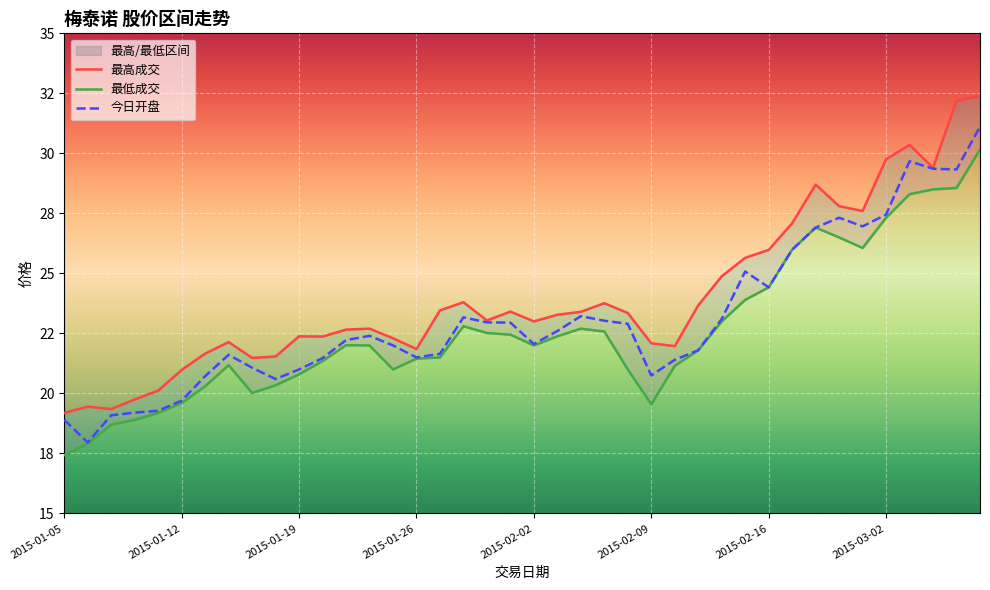

What is the maximum value for 今日开盘?

31.1